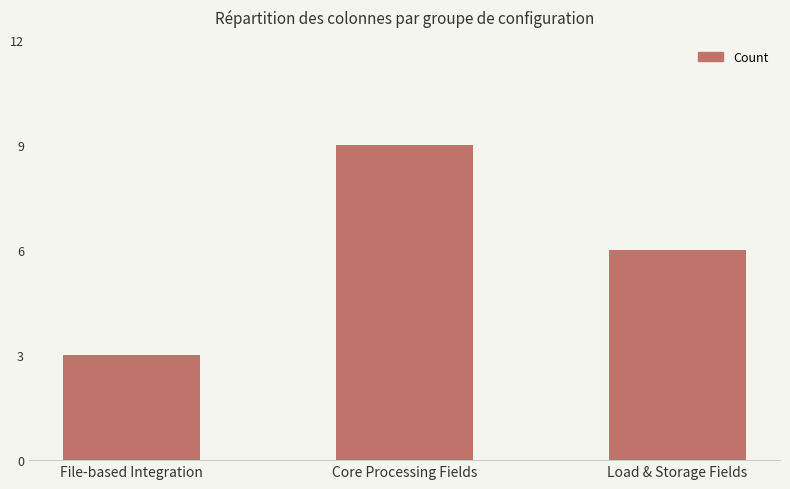

Which label corresponds to the smallest value in the chart?

File-based Integration